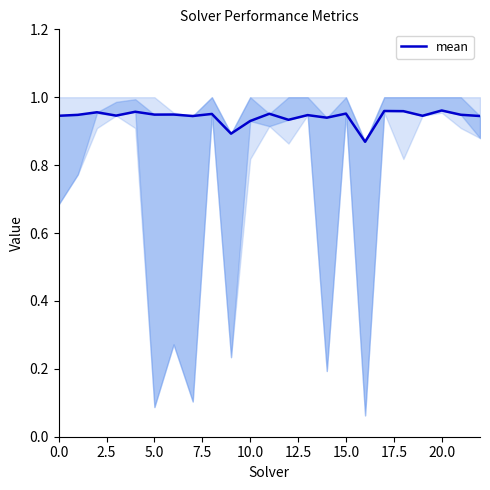

Count the values in the range 0 to 1.

23